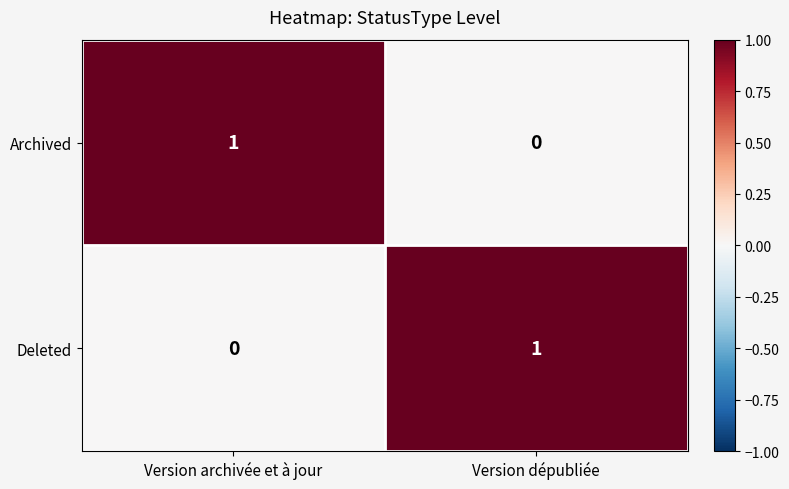

Which category has the highest value in the Deleted series?

Version dépubliée